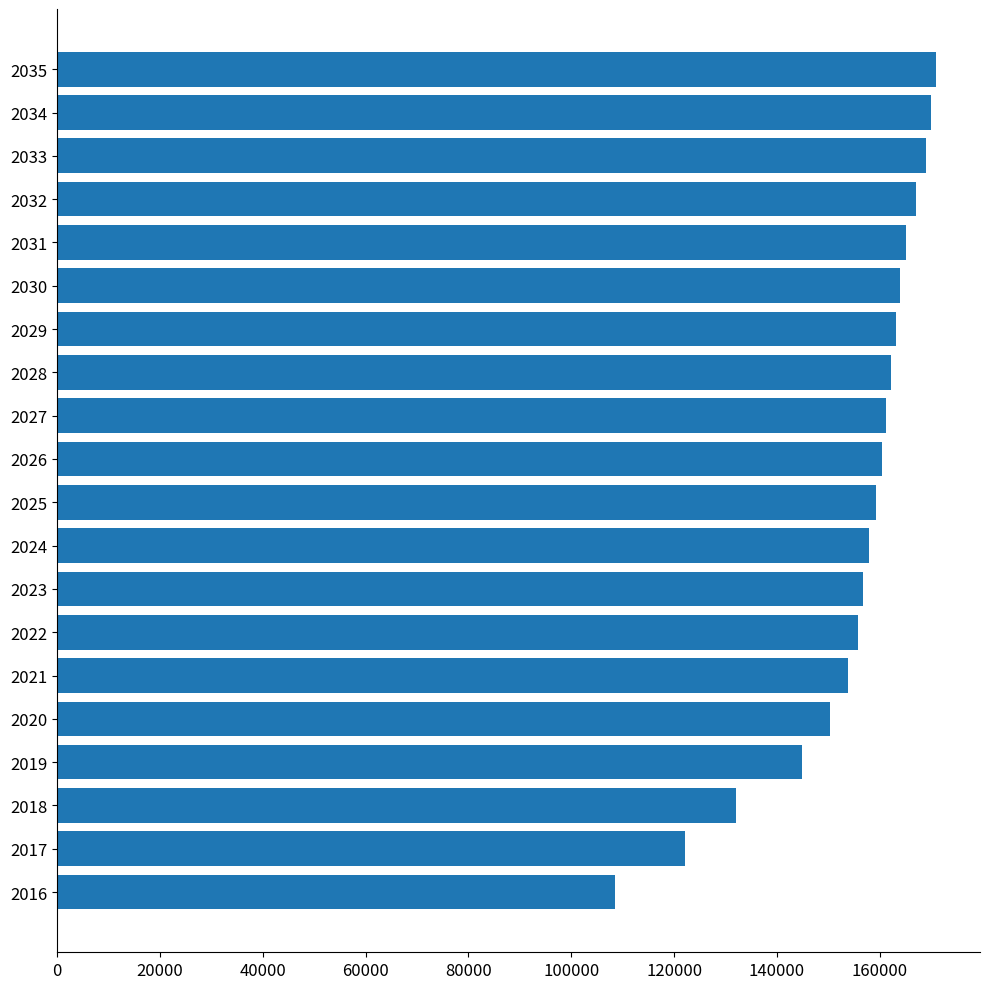

What is the difference between the values at 2020 and 2032?

16755.1